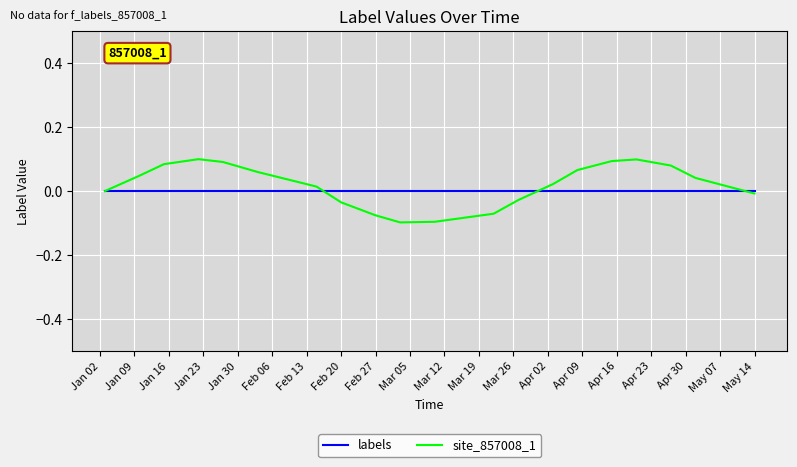

List the series in order of their peak value, highest first.

site_857008_1, labels